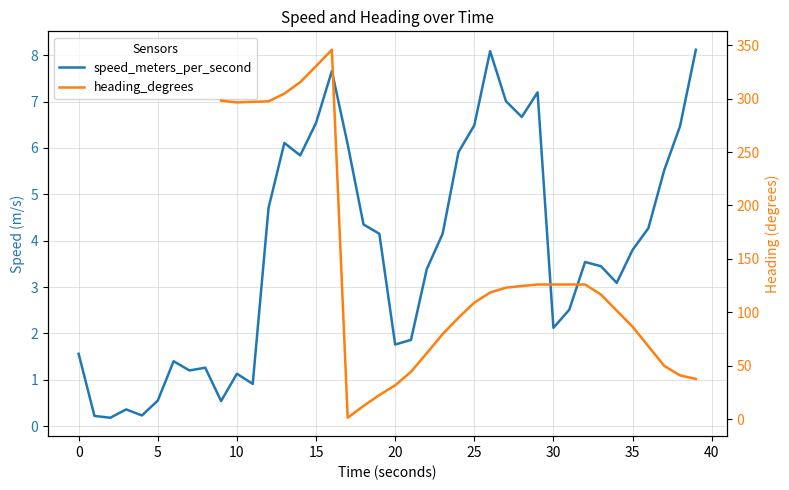

At how many categories does at least one series exceed 47?

24